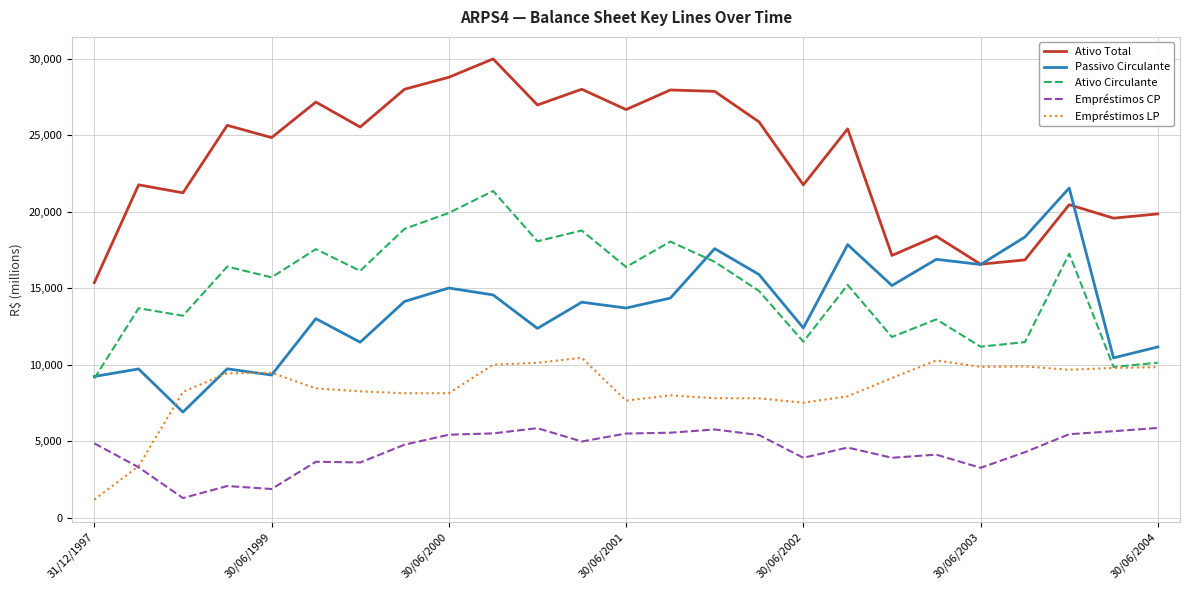

What are all the series names shown in the legend?

Ativo Total, Passivo Circulante, Ativo Circulante, Empréstimos CP, Empréstimos LP